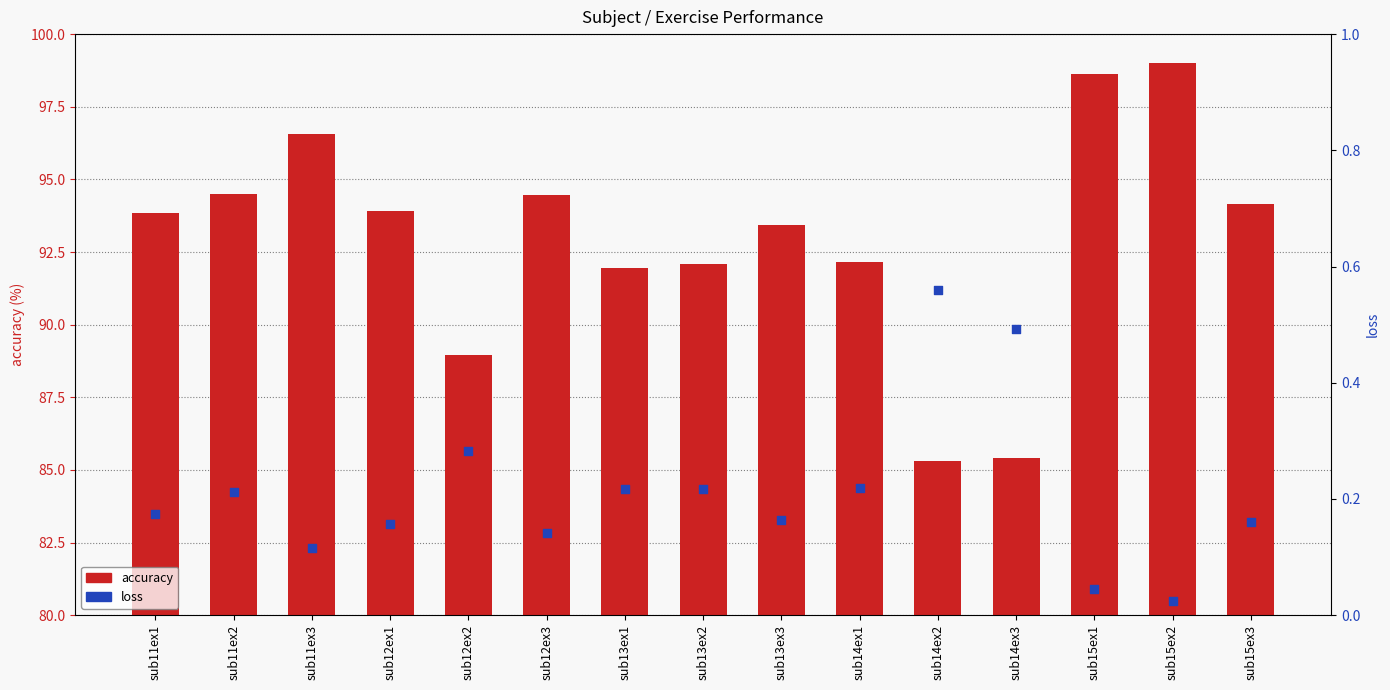

What are all the series names shown in the legend?

accuracy, loss